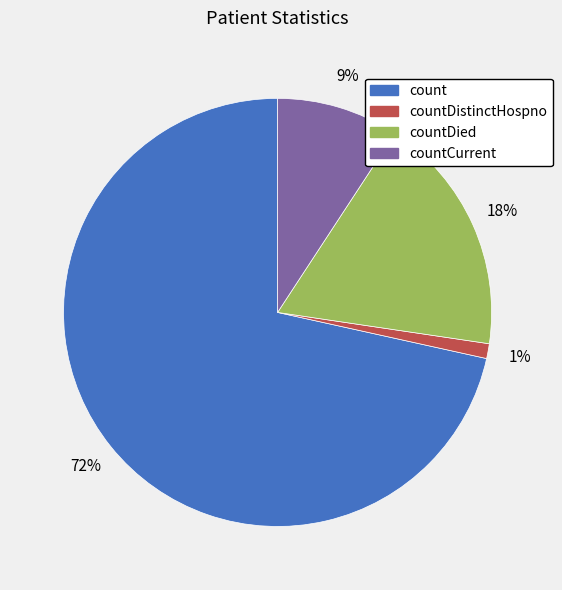

Is there any slice that represents more than half of the pie?

Yes